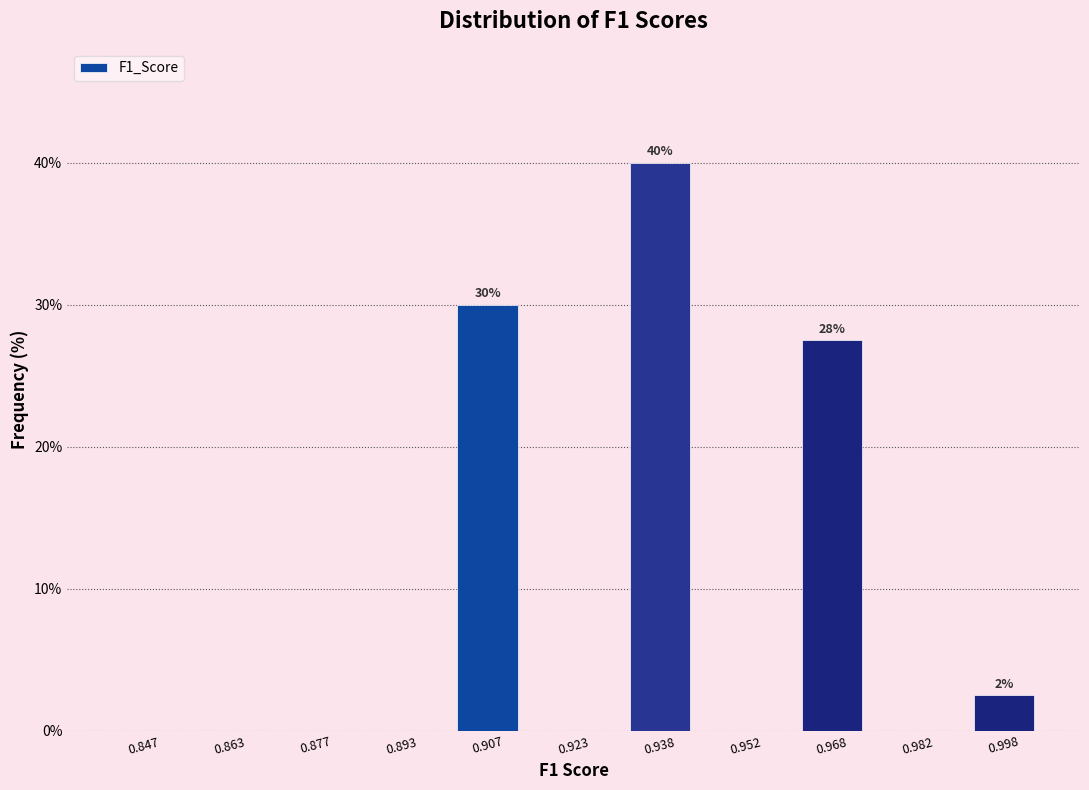

Which range on the x-axis has the tallest bar?

0.930 to 0.945